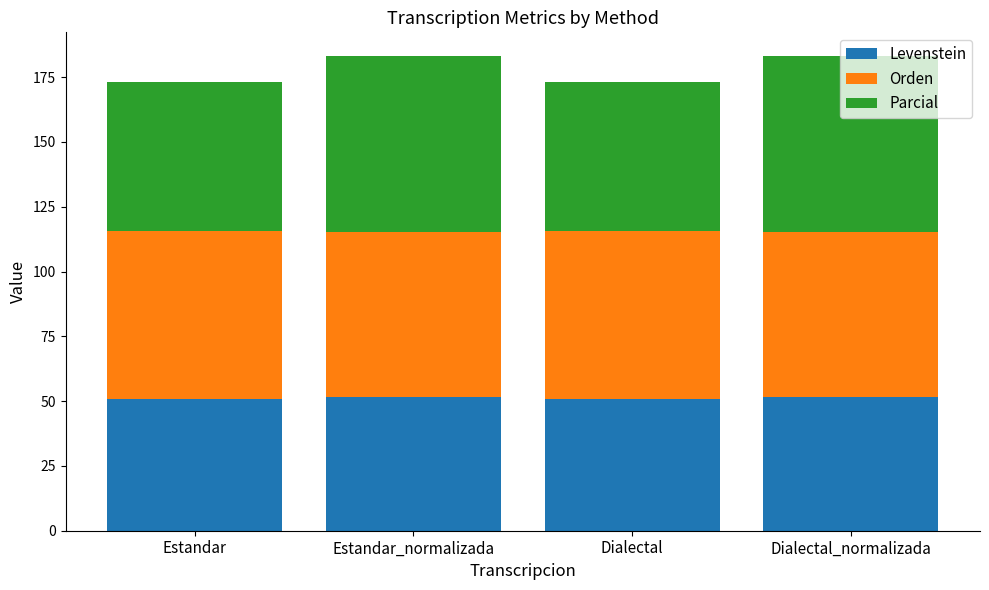

Does the chart contain any negative values?

No